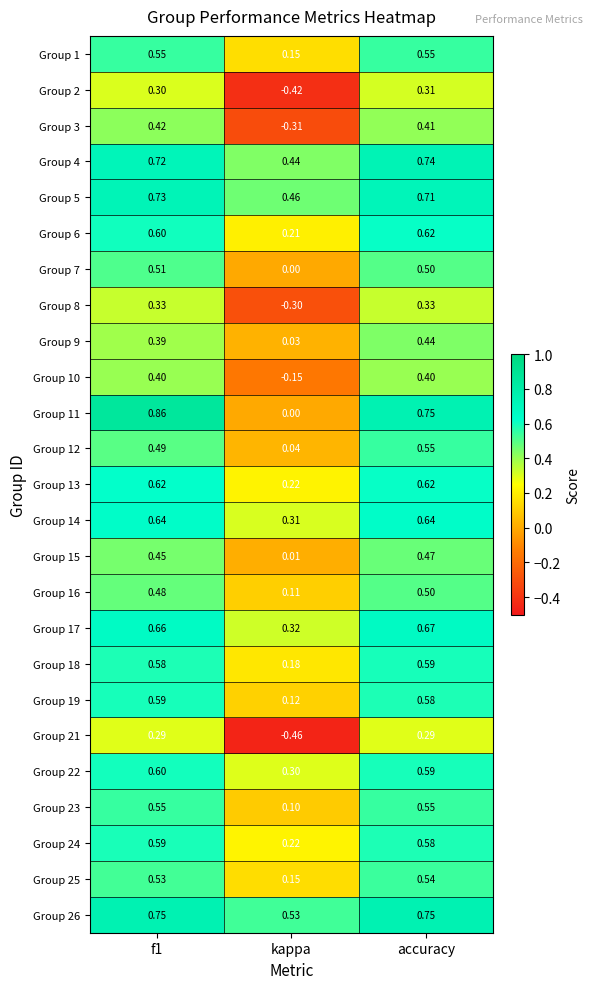

Which series has the largest total across all categories?

Group 26